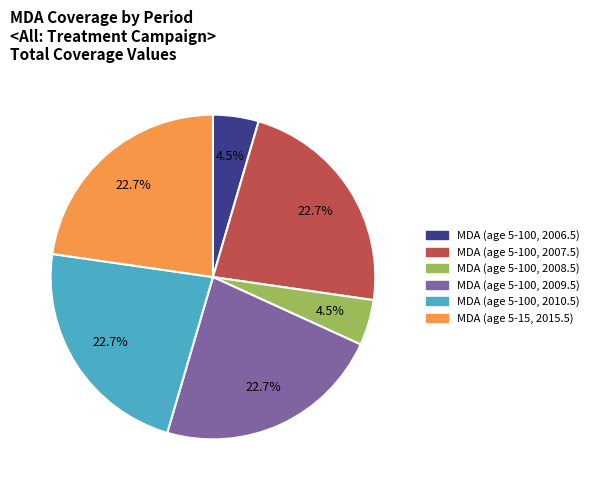

Combined, what portion of the pie is MDA (age 5-100, 2010.5) and MDA (age 5-100, 2008.5)?

27.3%